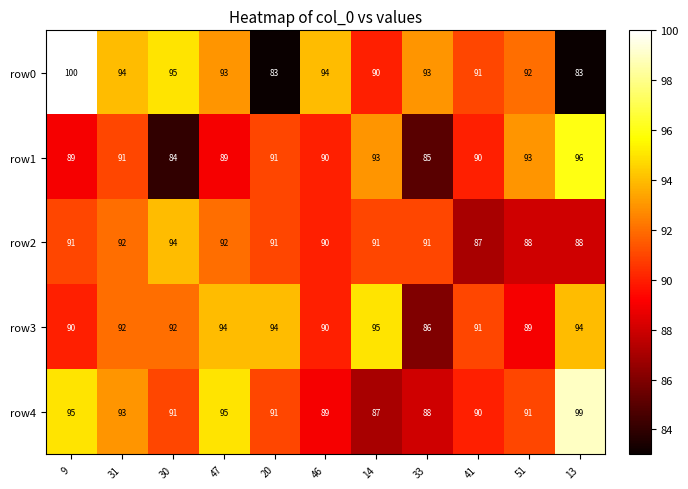

Rank the series by their maximum value, from lowest to highest.

row2, row3, row1, row4, row0